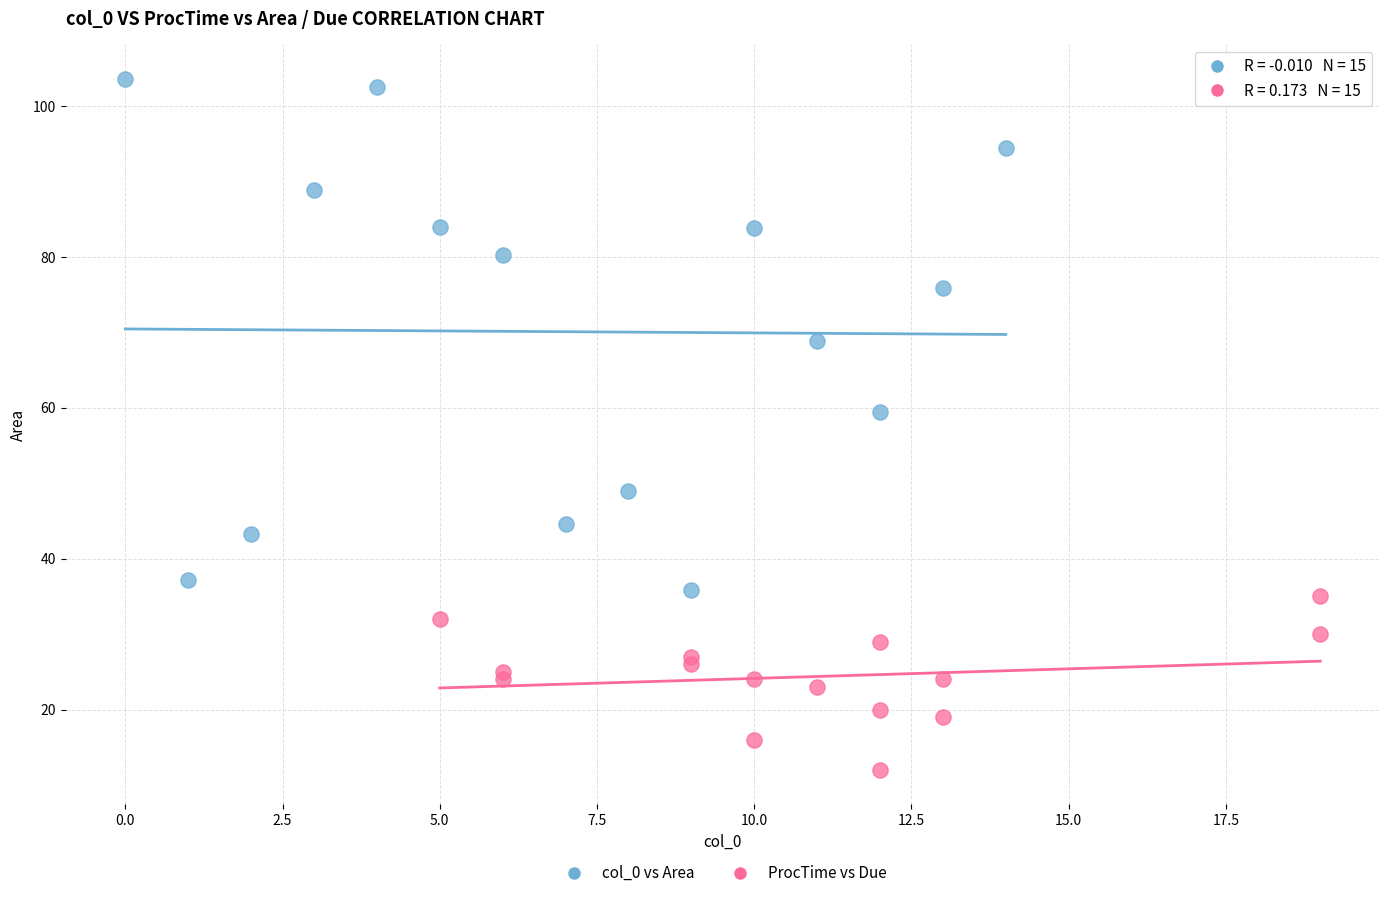

Which series has the widest spread of Y values?

col_0 vs Area